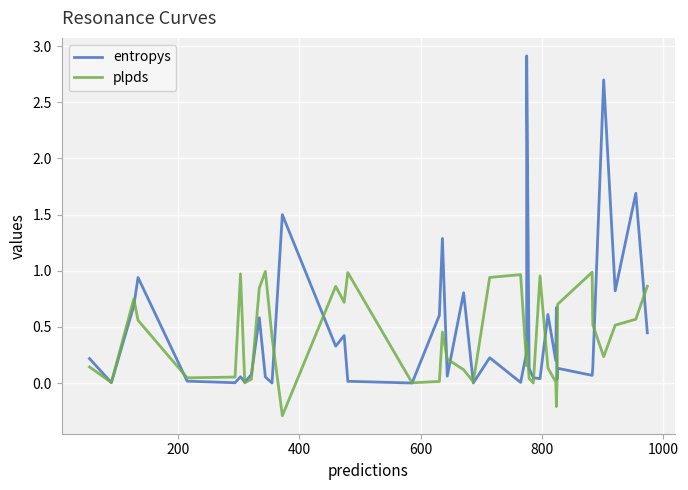

The entropys series shows 1.2 at 37. True or false?

False